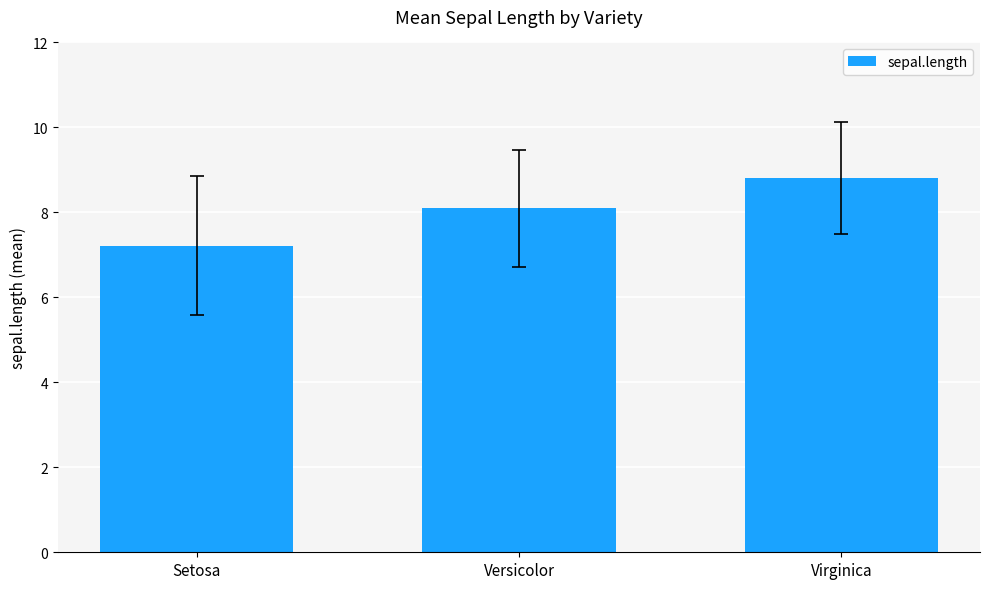

Reading left to right, extract all data points from this chart.

7.2	8.1	8.8